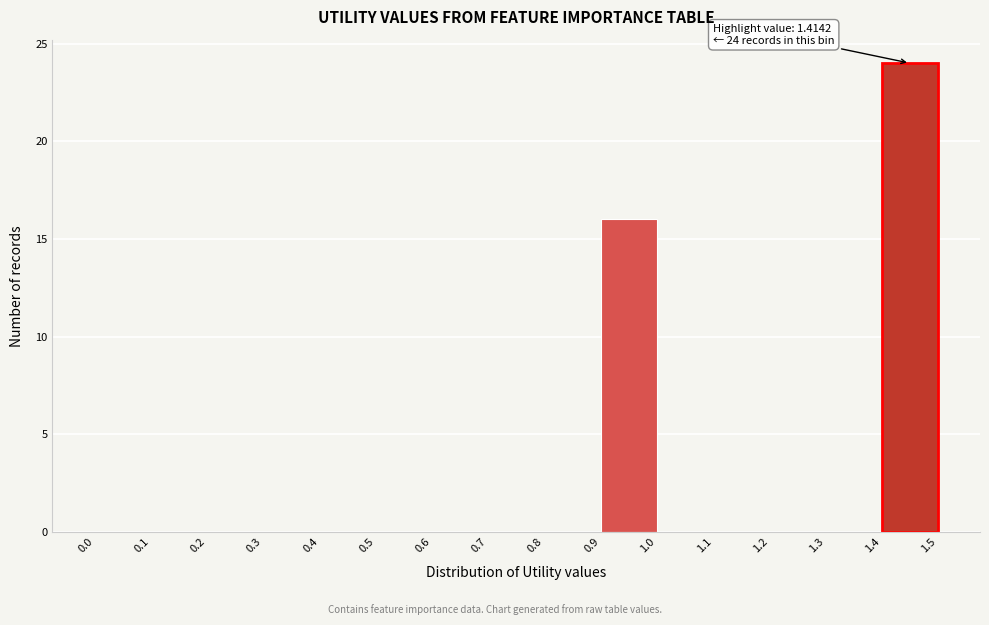

Which range on the x-axis has the tallest bar?

1.4 to 1.5